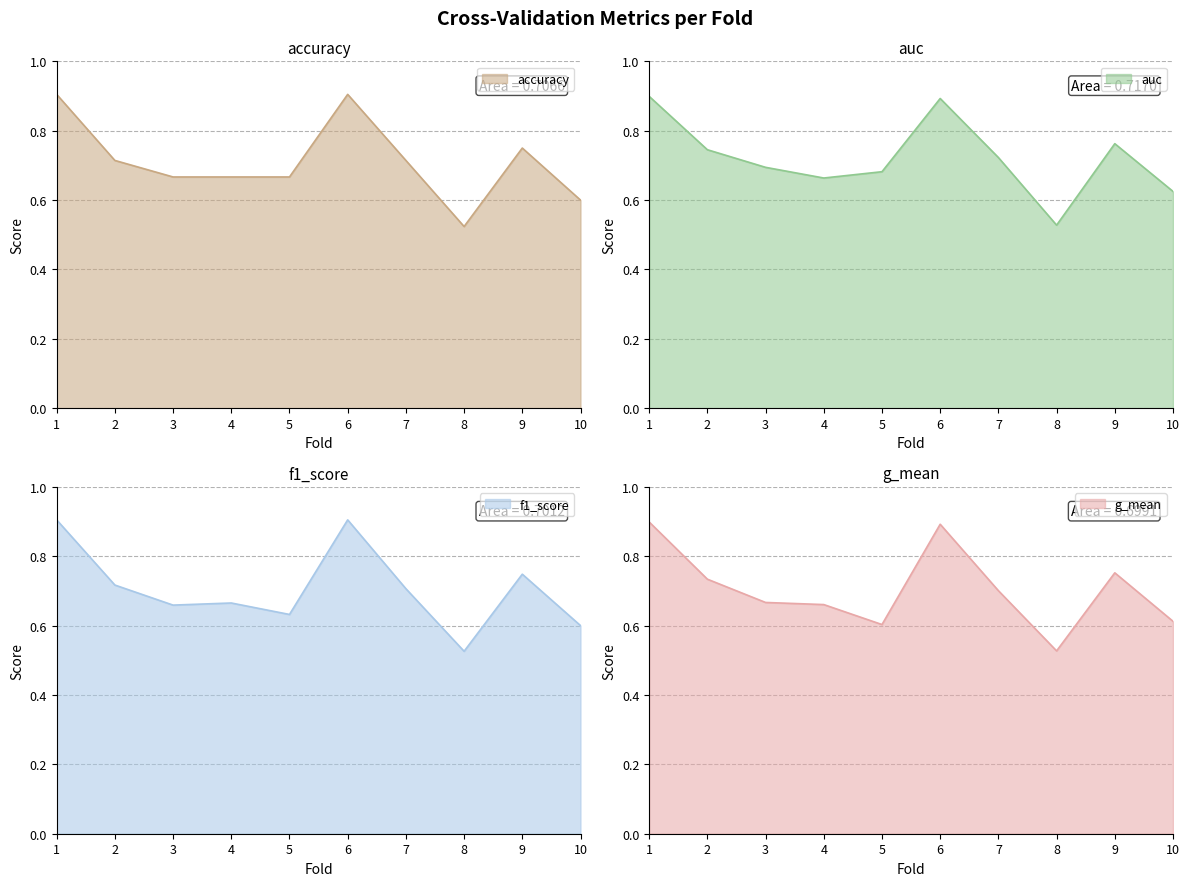

What is the minimum value for accuracy?

0.5